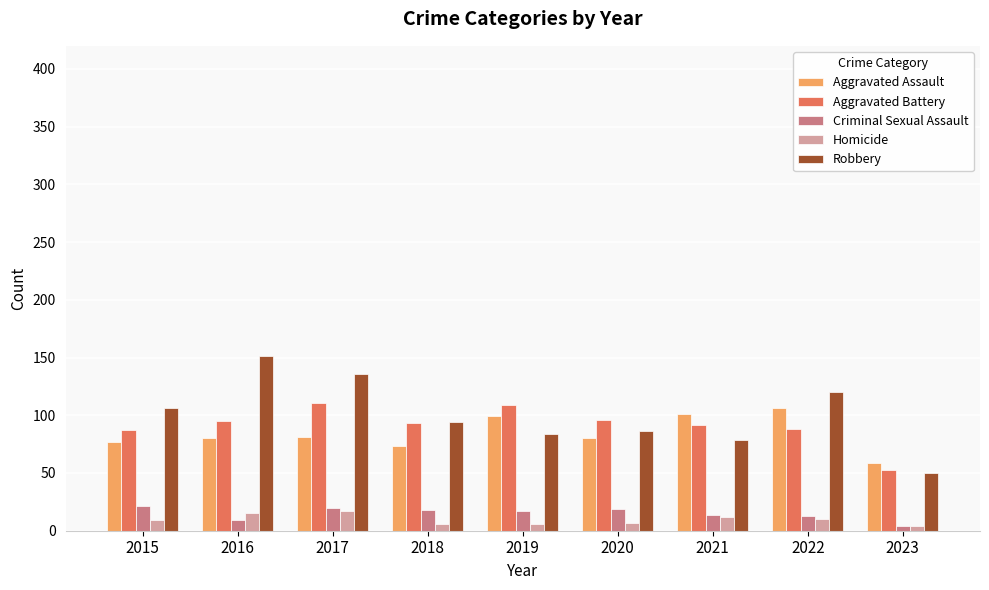

Read the Robbery value at 2018, to the nearest 50.

100